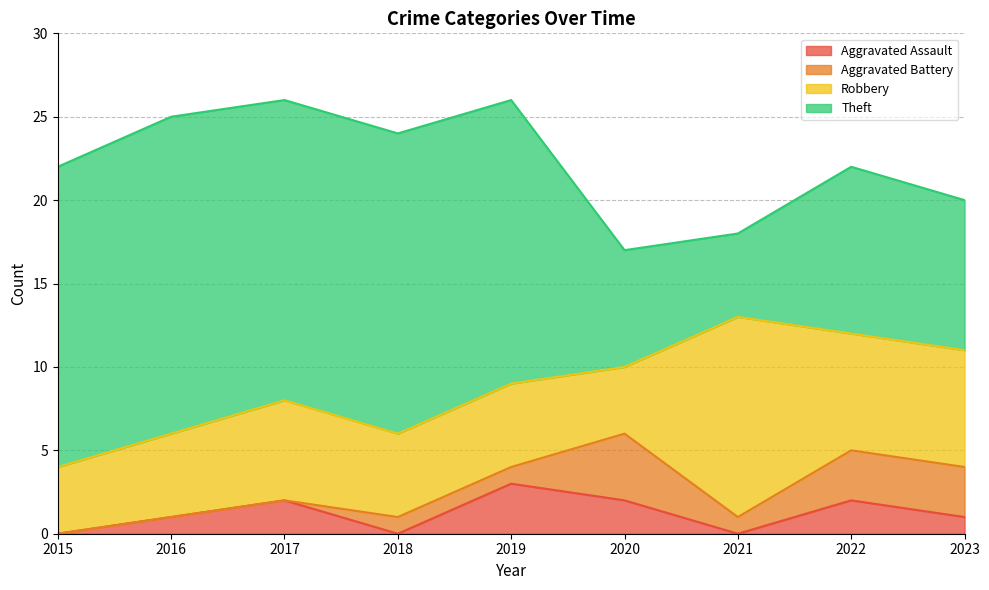

At which label does Aggravated Assault first exceed 1?

2017